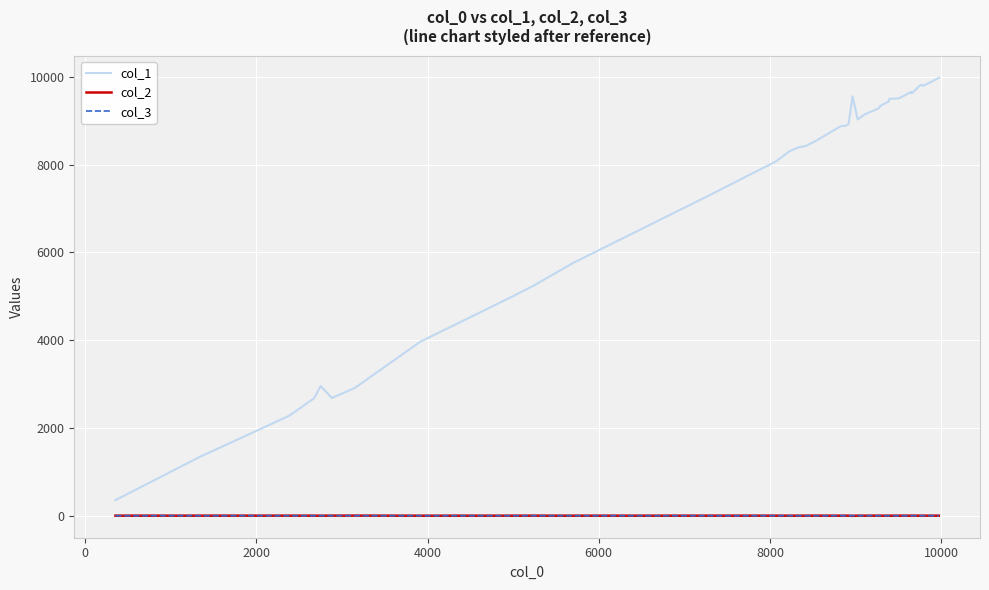

Which series has the widest spread of values?

col_1